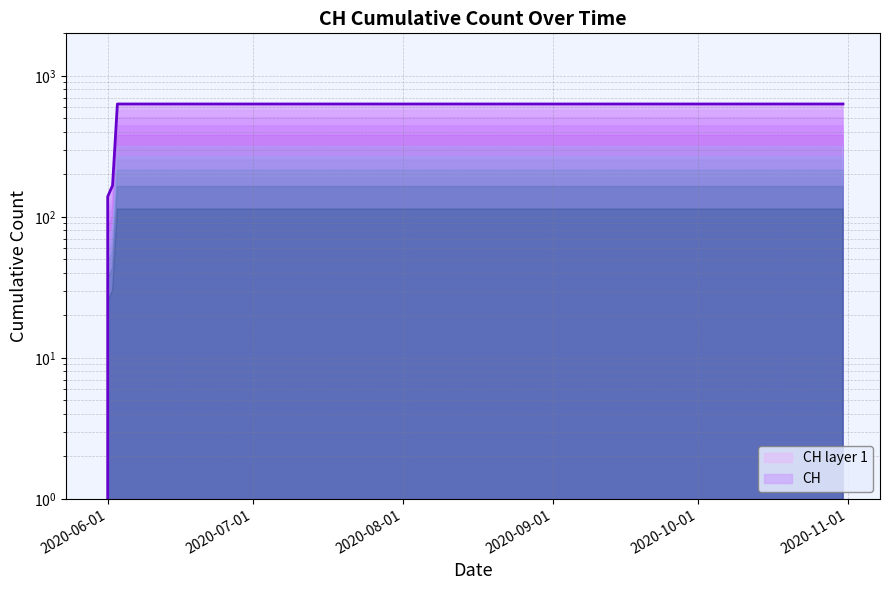

What is the difference between the maximum and minimum values?

631